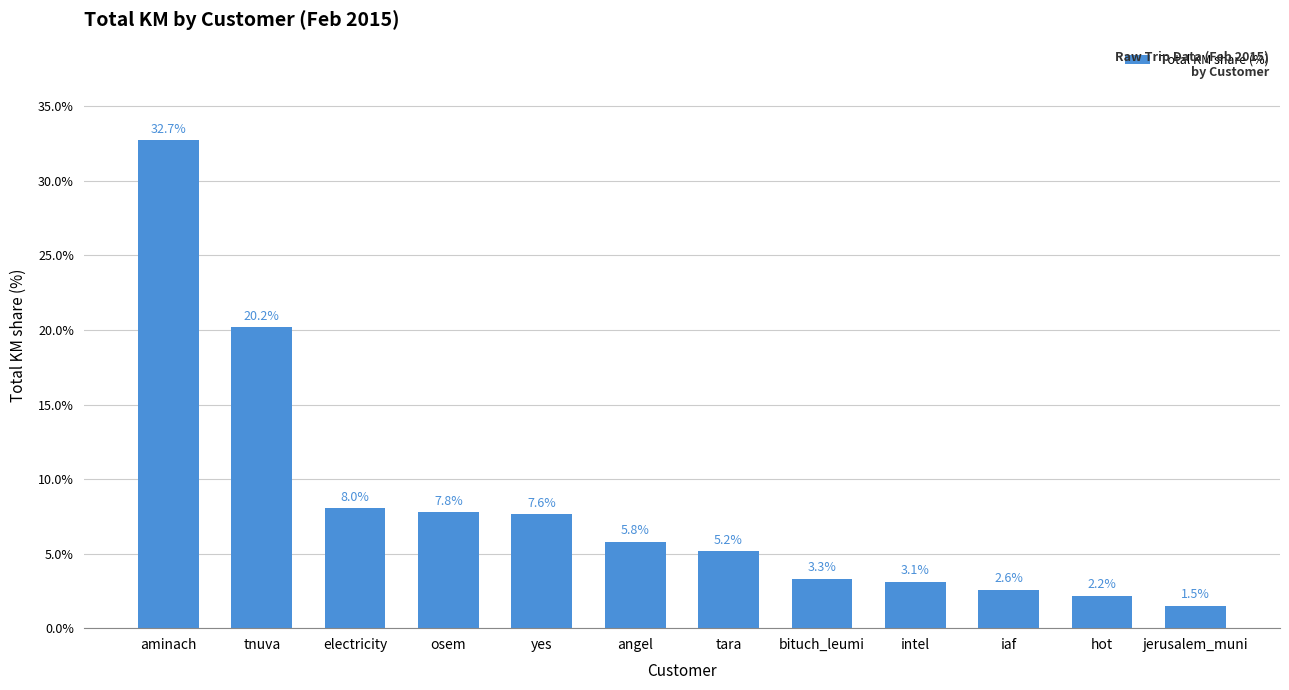

Reading left to right, extract all data points from this chart.

aminach=32.7	tnuva=20.2	electricity=8.0	osem=7.8	yes=7.6	angel=5.8	tara=5.2	bituch_leumi=3.3	intel=3.1	iaf=2.6	hot=2.2	jerusalem_muni=1.5